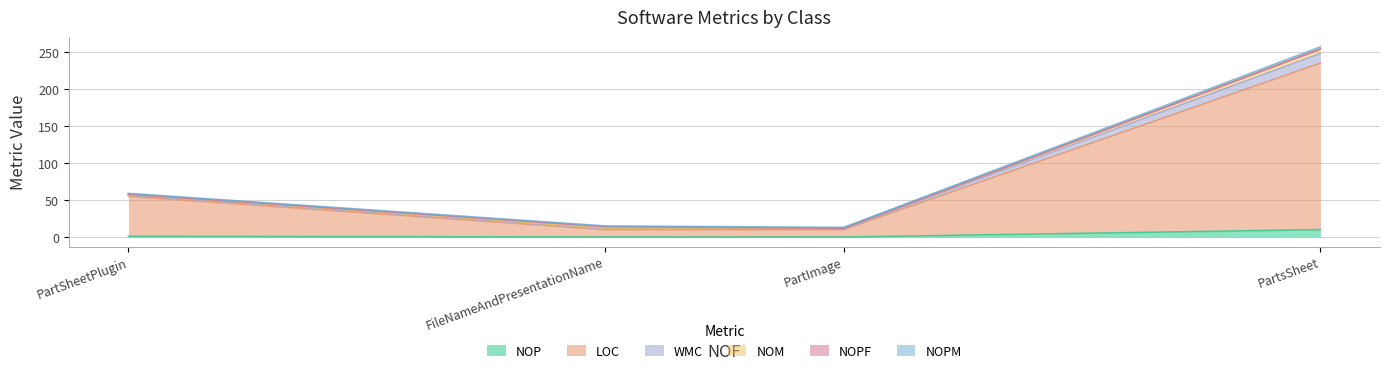

At how many categories does at least one series exceed 137?

1